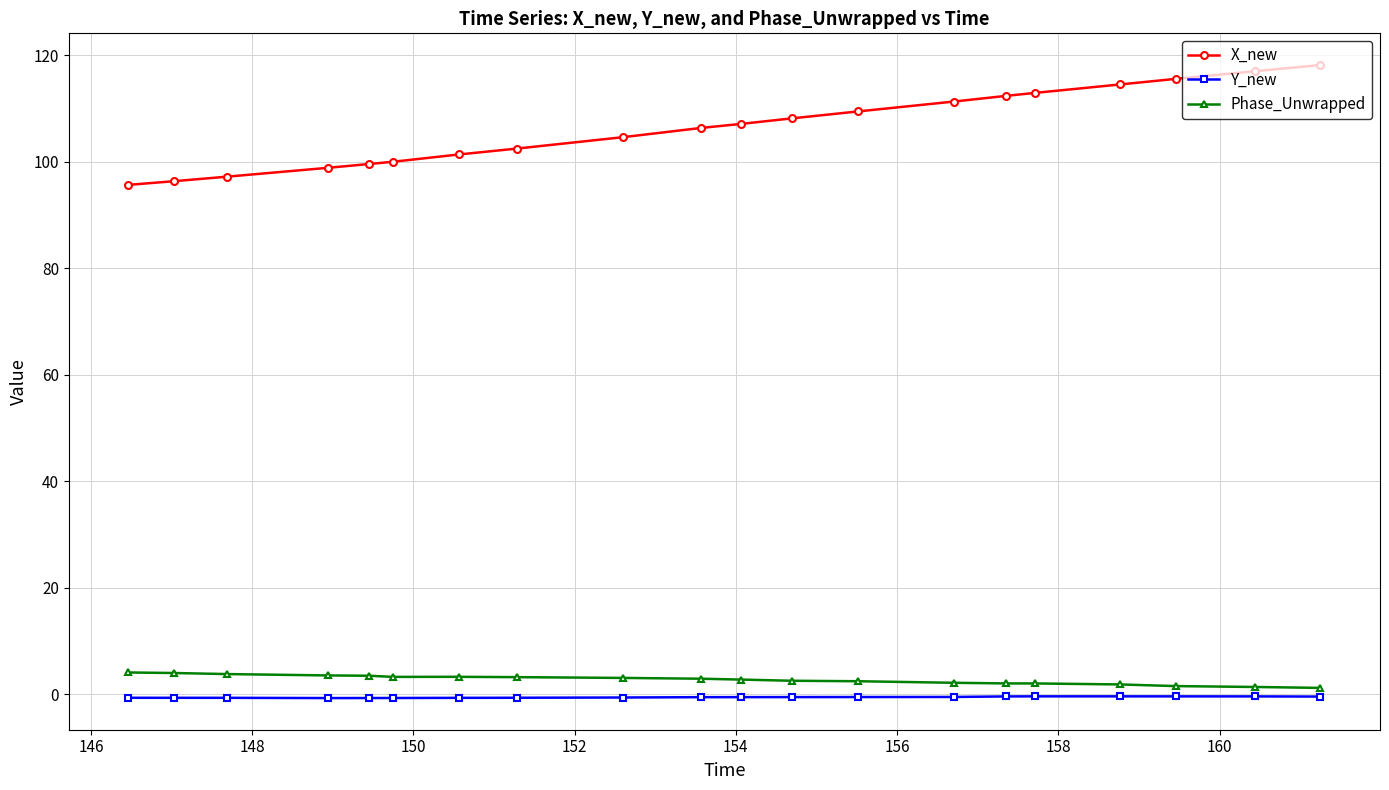

What is the value of the X_new point at the 1st from the left?

95.7